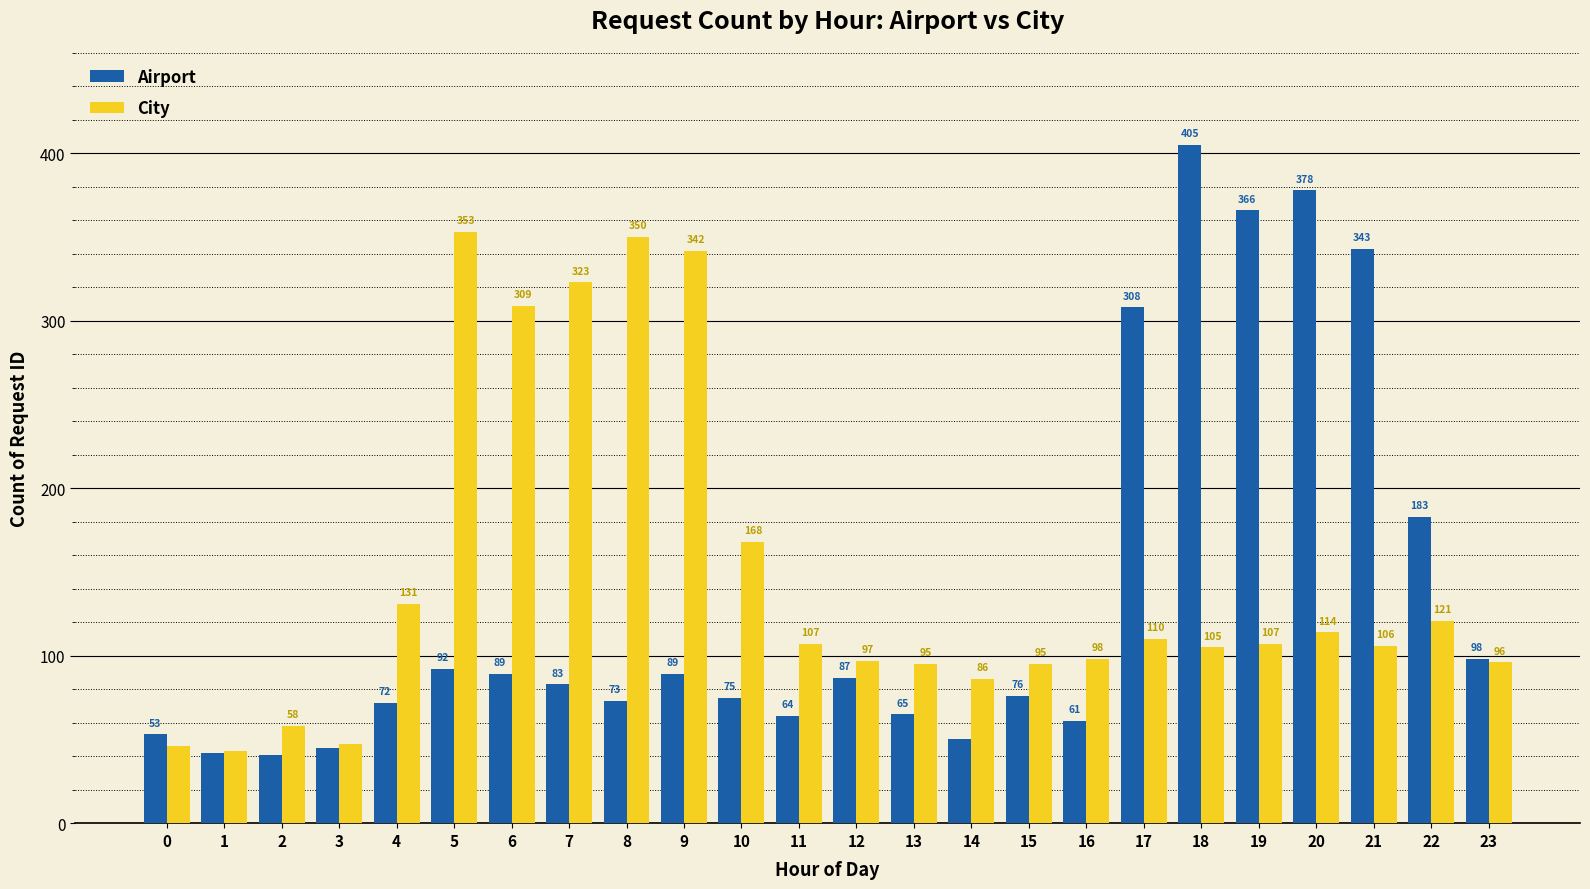

What is the difference between the maximum and minimum values in the Airport series?

364